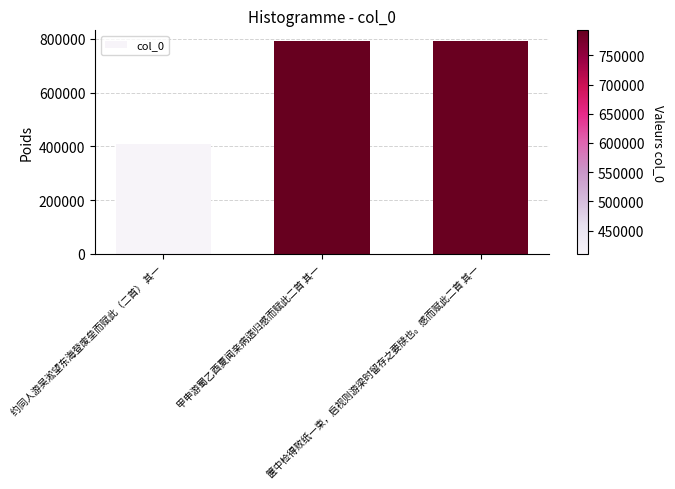

What is the difference between the maximum and minimum values?

382230